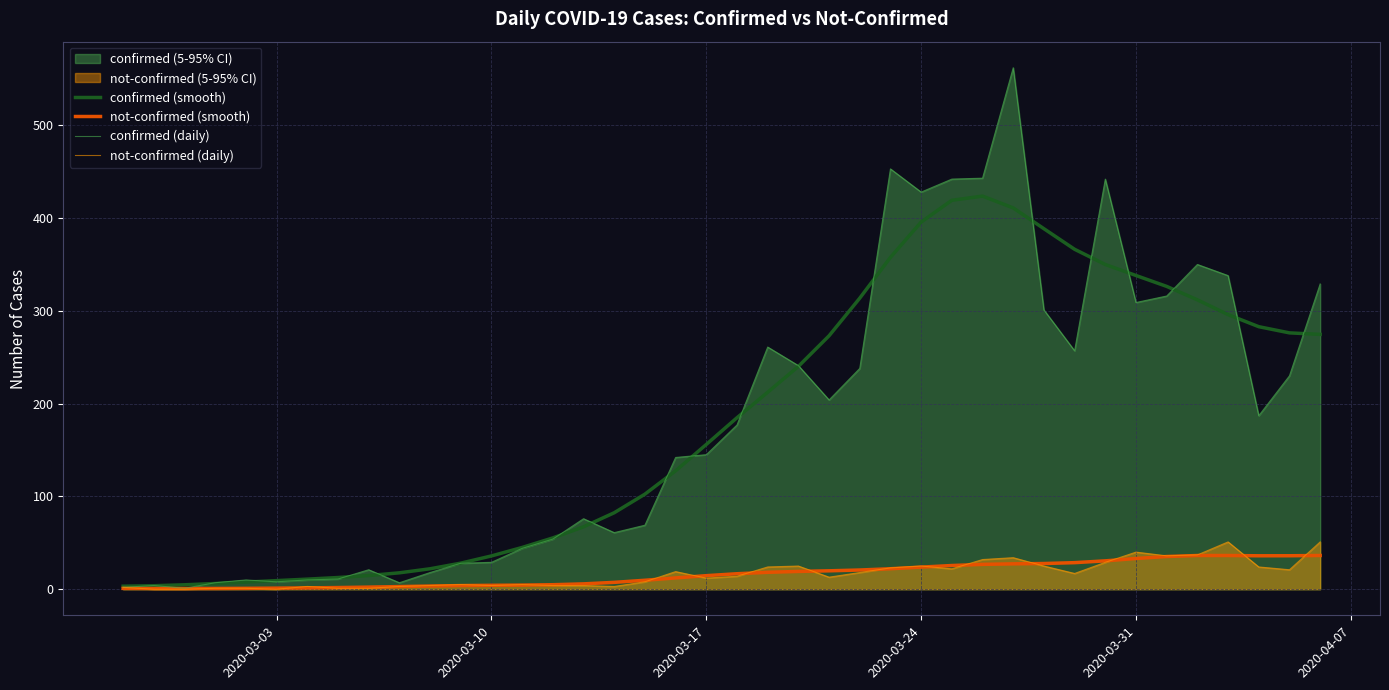

What is the average value of the confirmed (smooth) series?

181.4